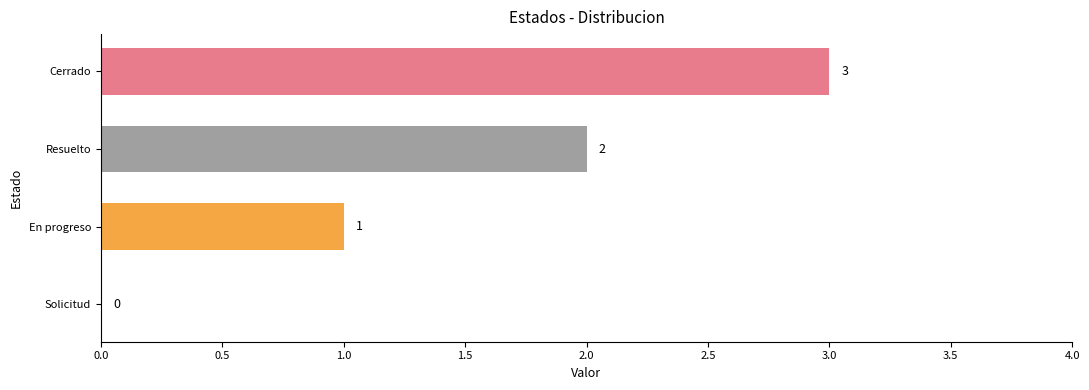

How many categories are shown in the chart?

4